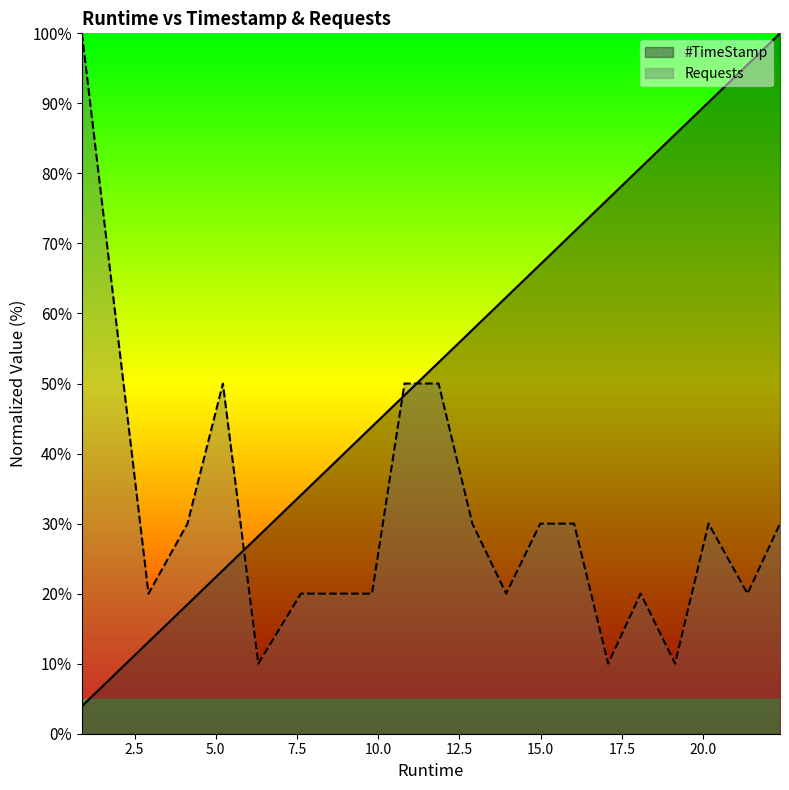

At which label does Requests first exceed 30?

0.88